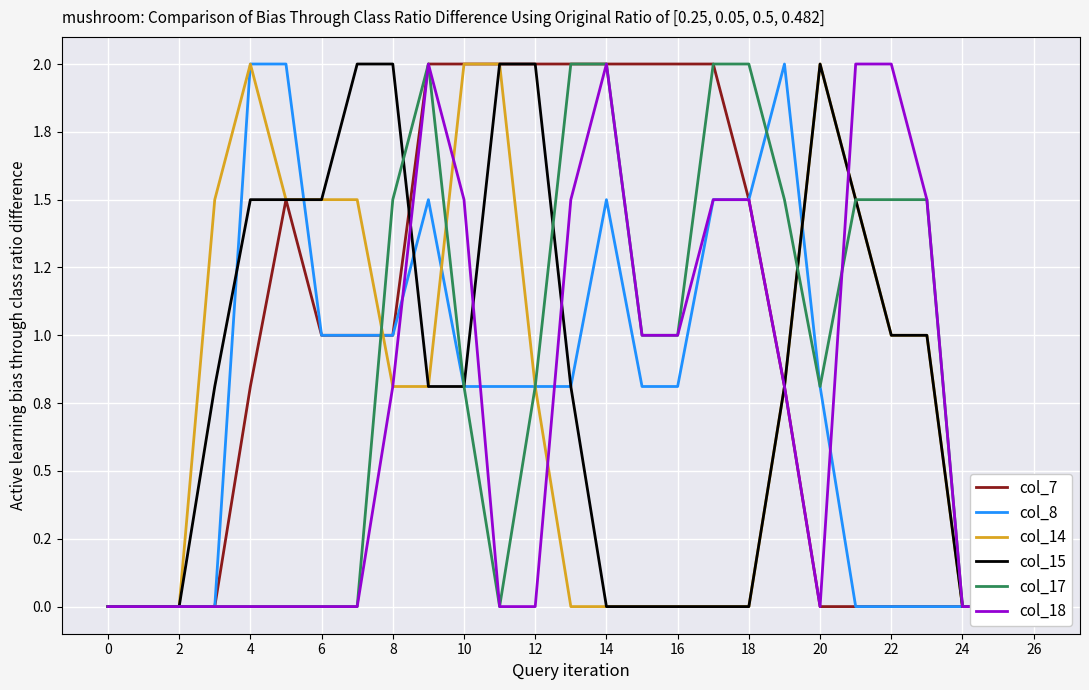

How many interior local peaks does the col_8 series have?

3